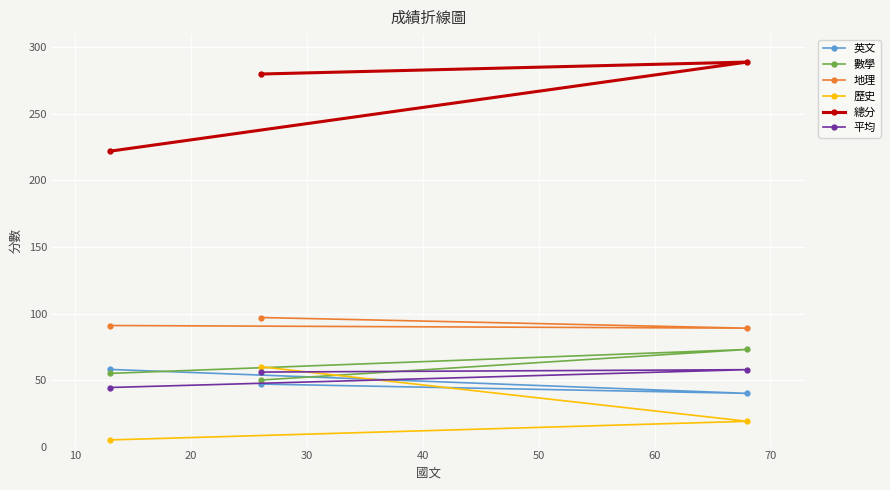

Which series has the largest range (max minus min)?

總分